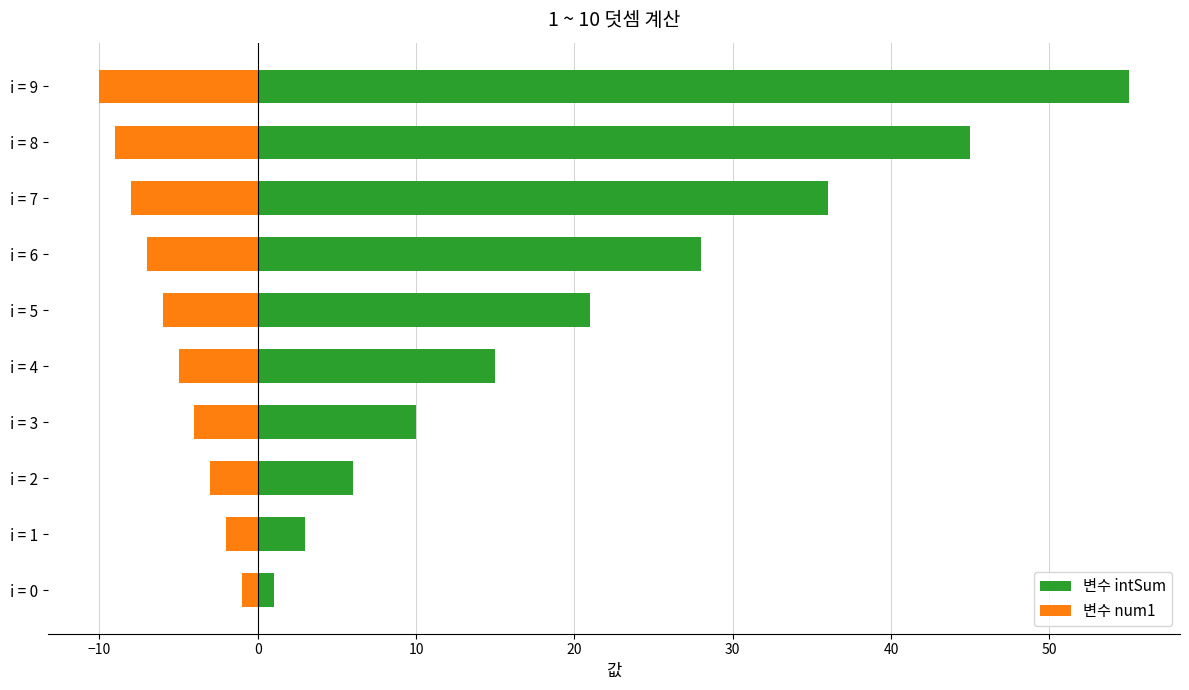

What is the difference between the highest and lowest values at i = 9?

65